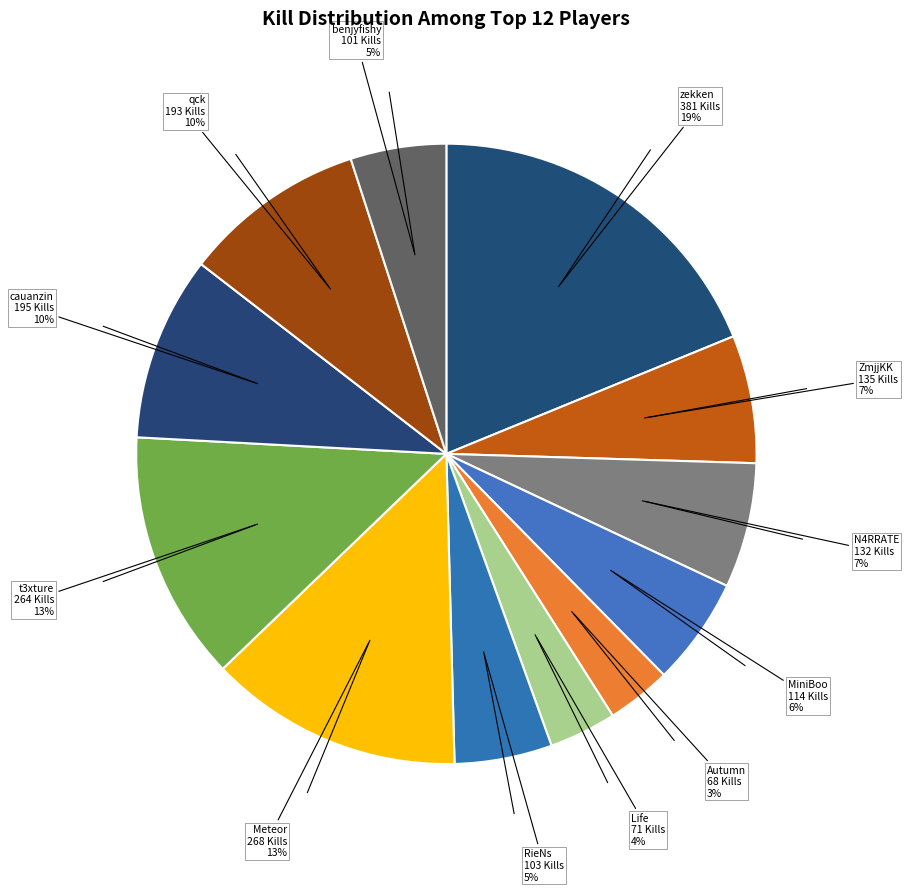

Count the number of slices in the pie.

12